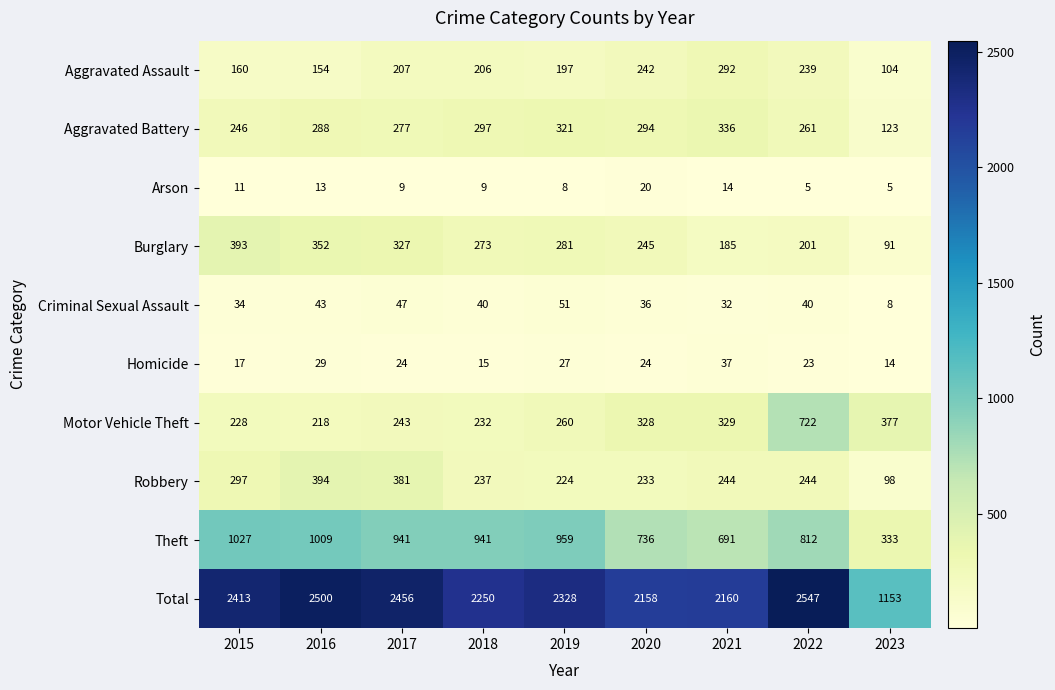

What is the maximum value for Theft?

1027